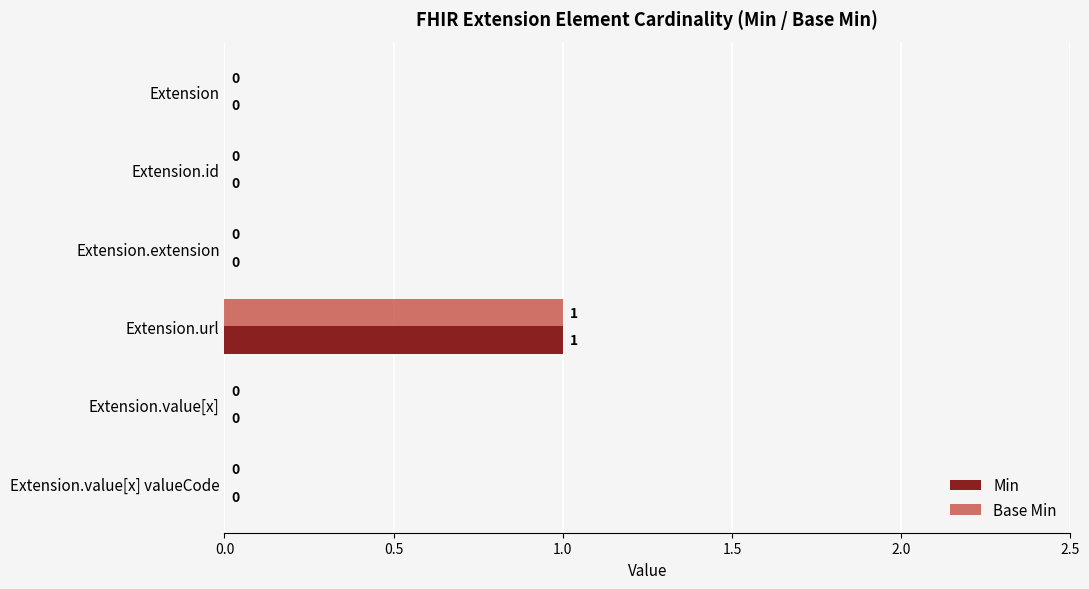

At which category is the sum across all series the highest?

Extension.url